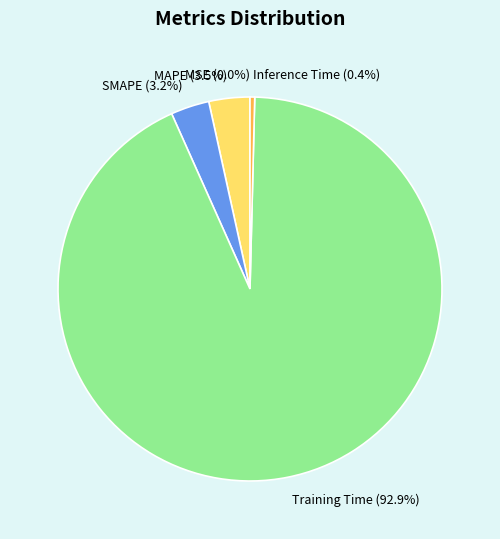

What percentage is NOT represented by SMAPE (3.2%)?

96.8%